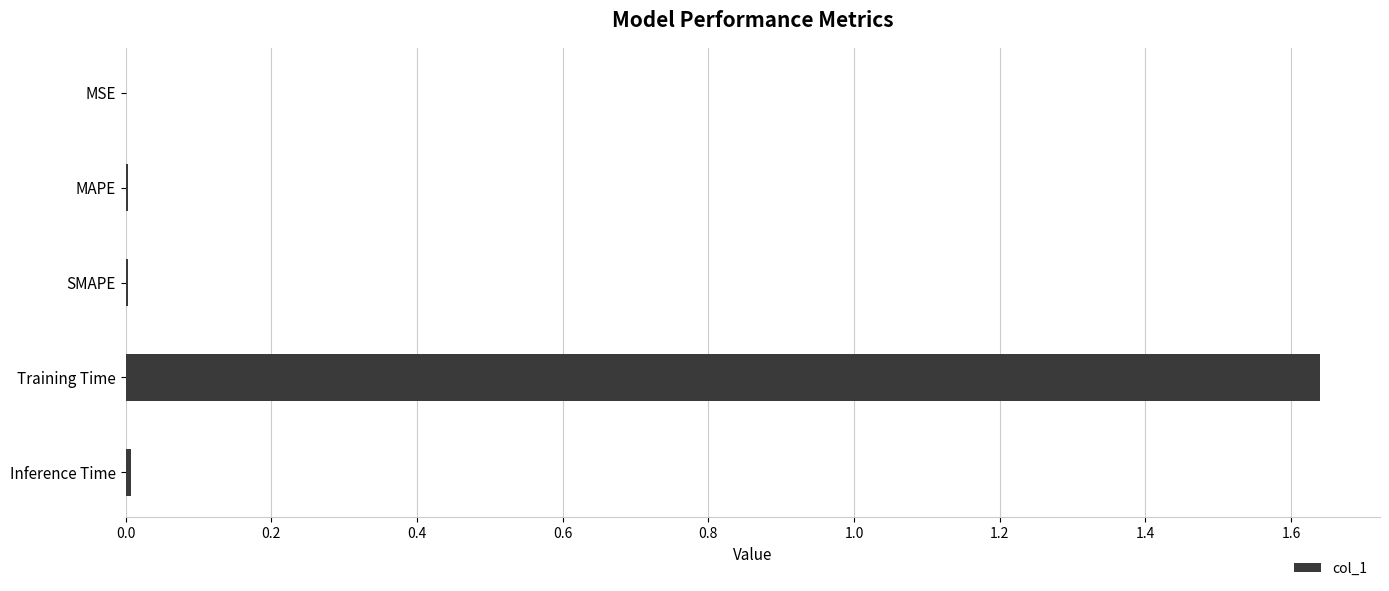

Which has a higher value, Training Time or SMAPE?

Training Time